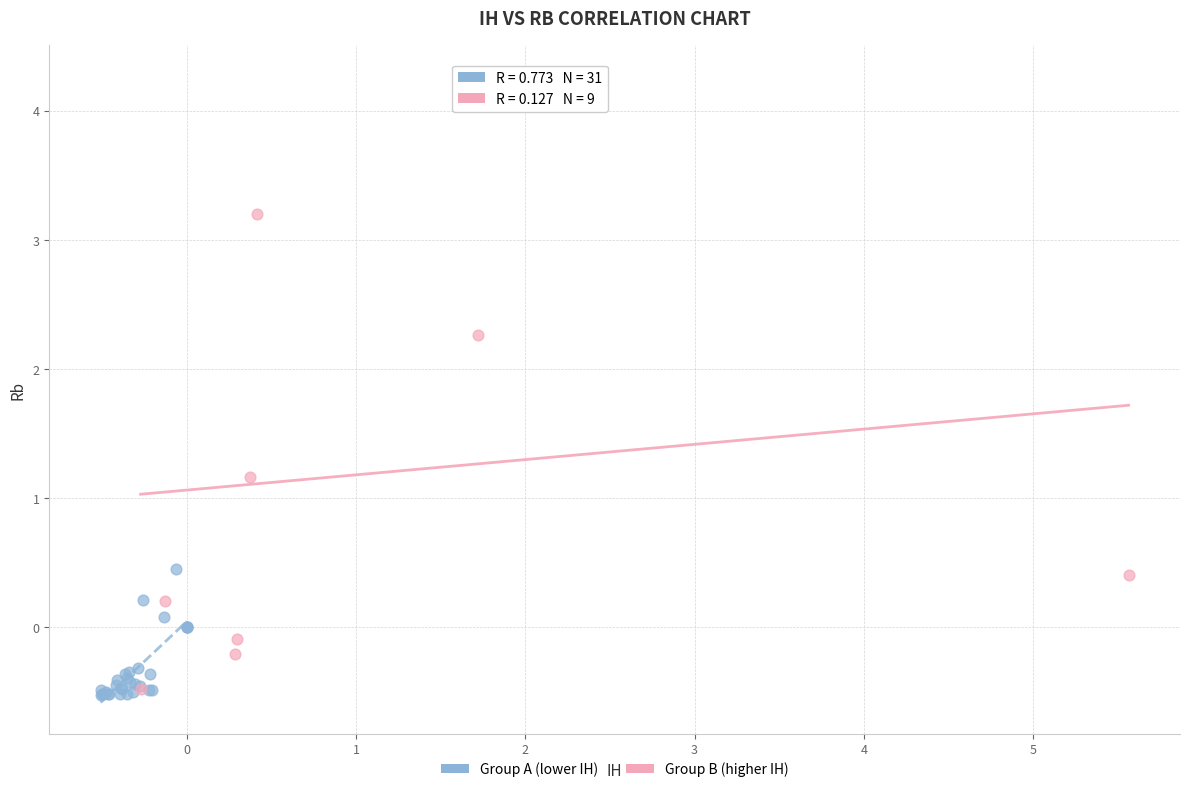

Which series has the largest Y range (max minus min)?

Group B (higher IH)